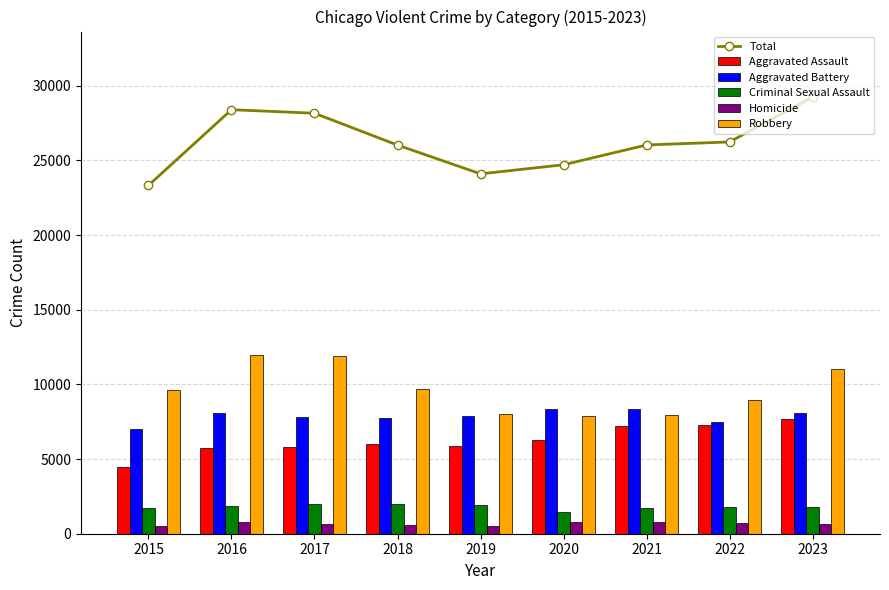

Rank the series by their maximum value, from lowest to highest.

Homicide, Criminal Sexual Assault, Aggravated Assault, Aggravated Battery, Robbery, Total